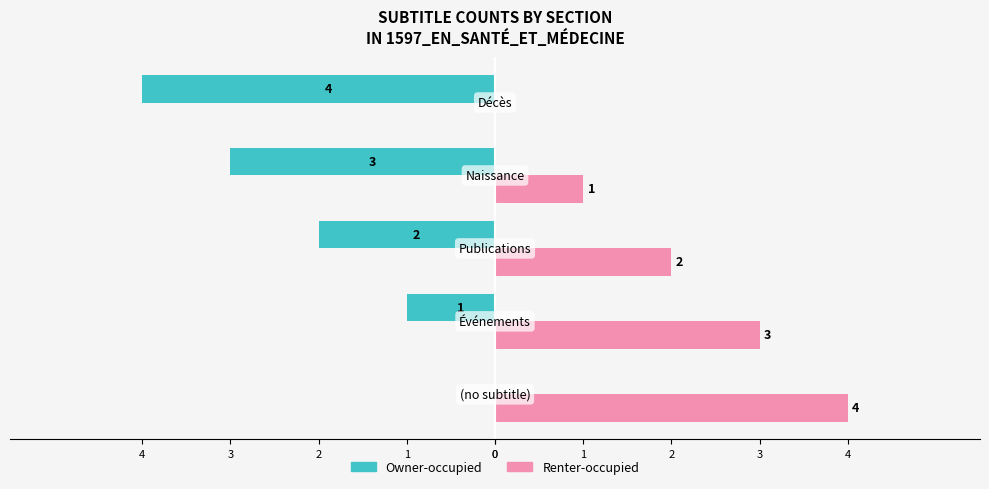

What are all the series names shown in the legend?

Owner-occupied, Renter-occupied